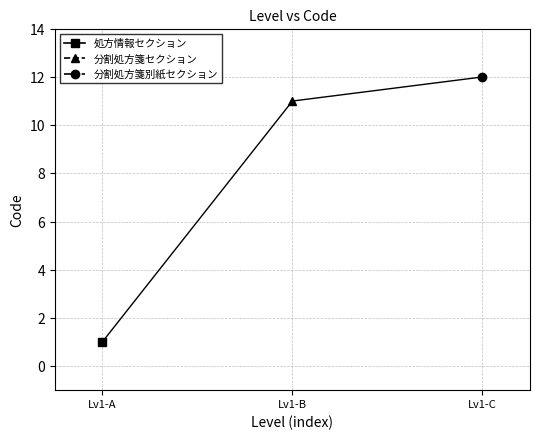

Count the number of data series in this chart.

1